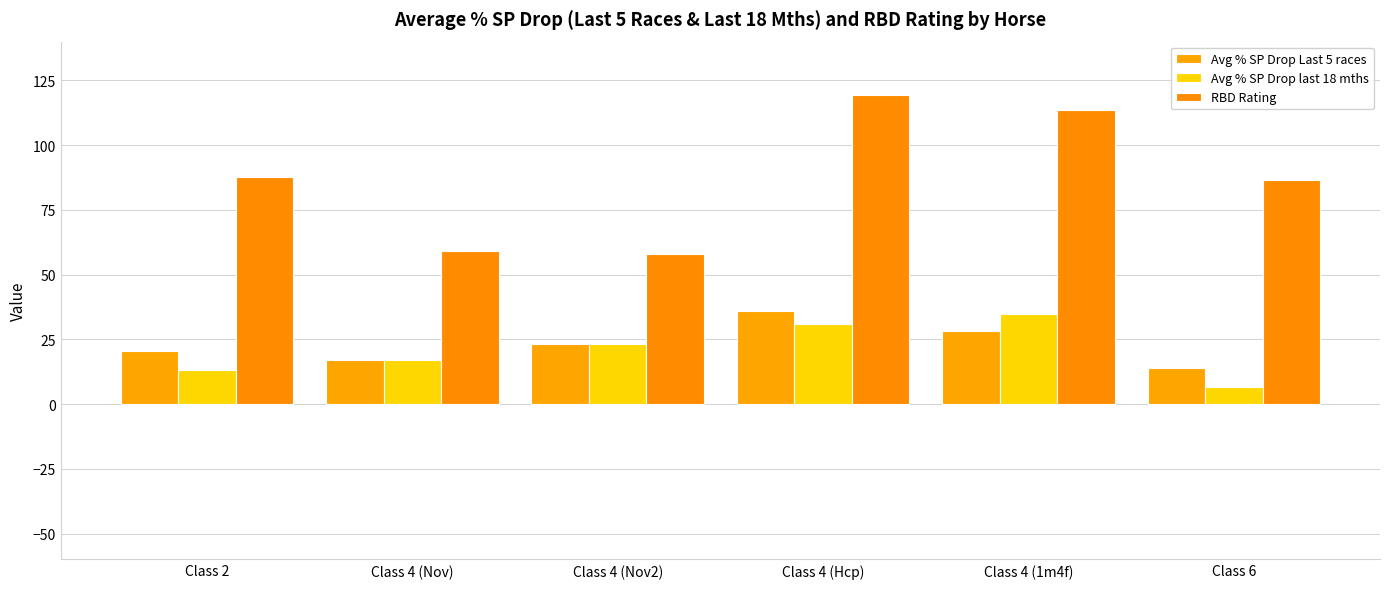

How many data points in Avg % SP Drop last 18 mths are above 23?

3